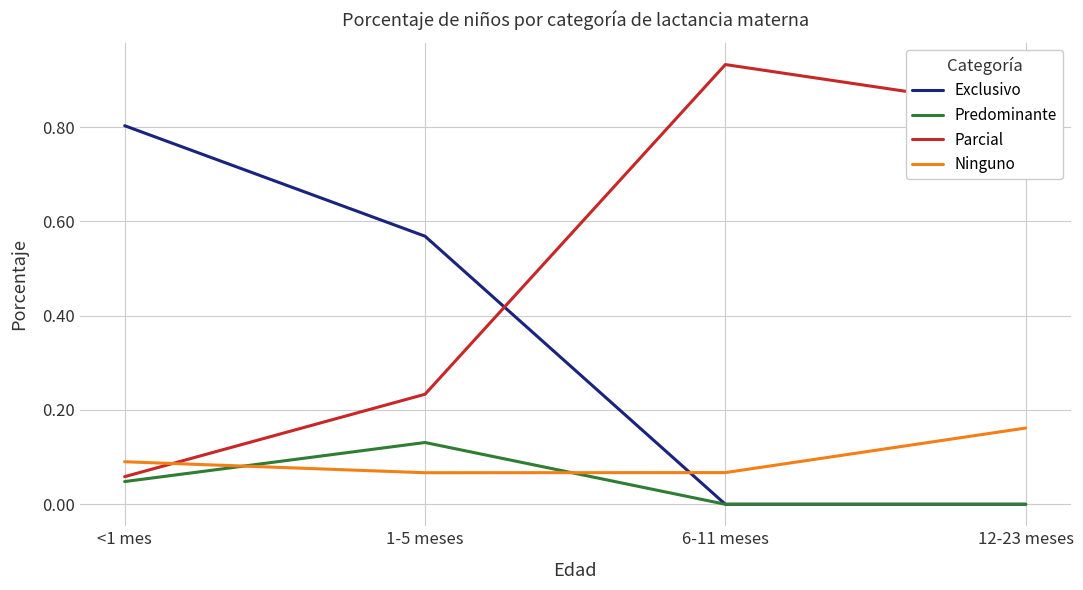

Is the value of Parcial at 6-11 meses greater than the value of Predominante at <1 mes?

Yes